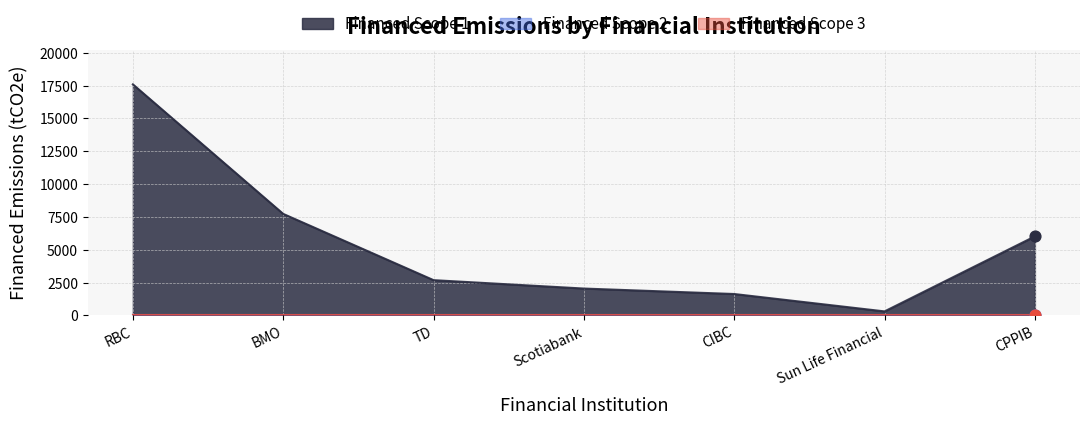

What are all the series names shown in the legend?

Financed Scope 1, Financed Scope 2, Financed Scope 3